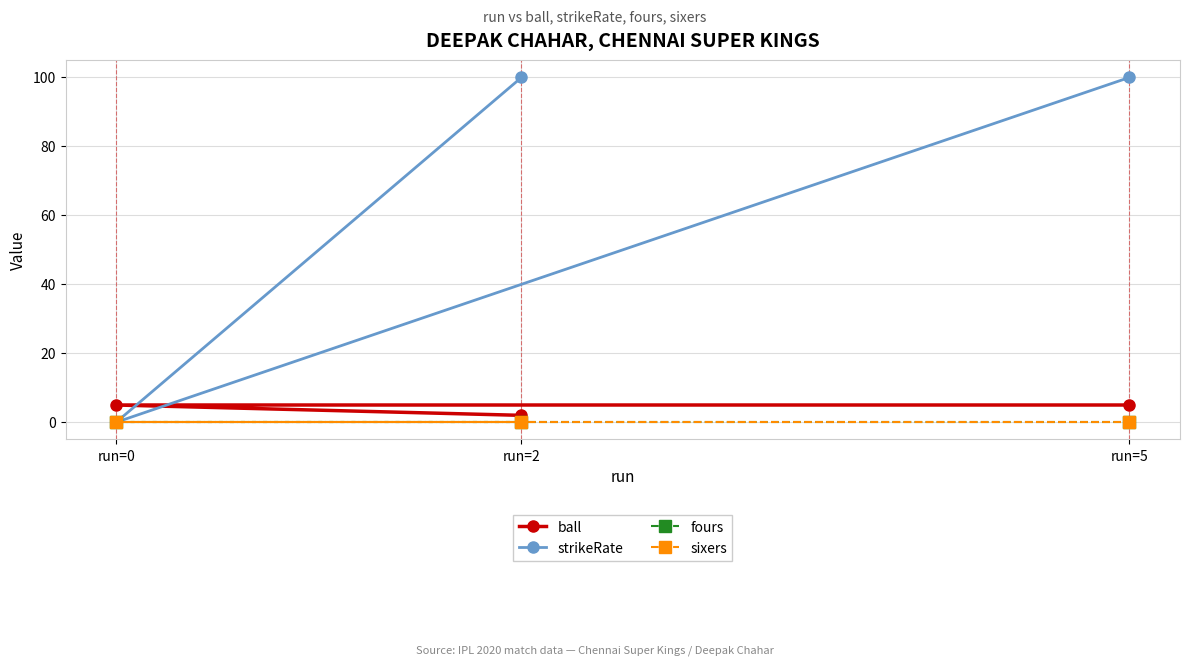

How many lines are shown in the chart?

4